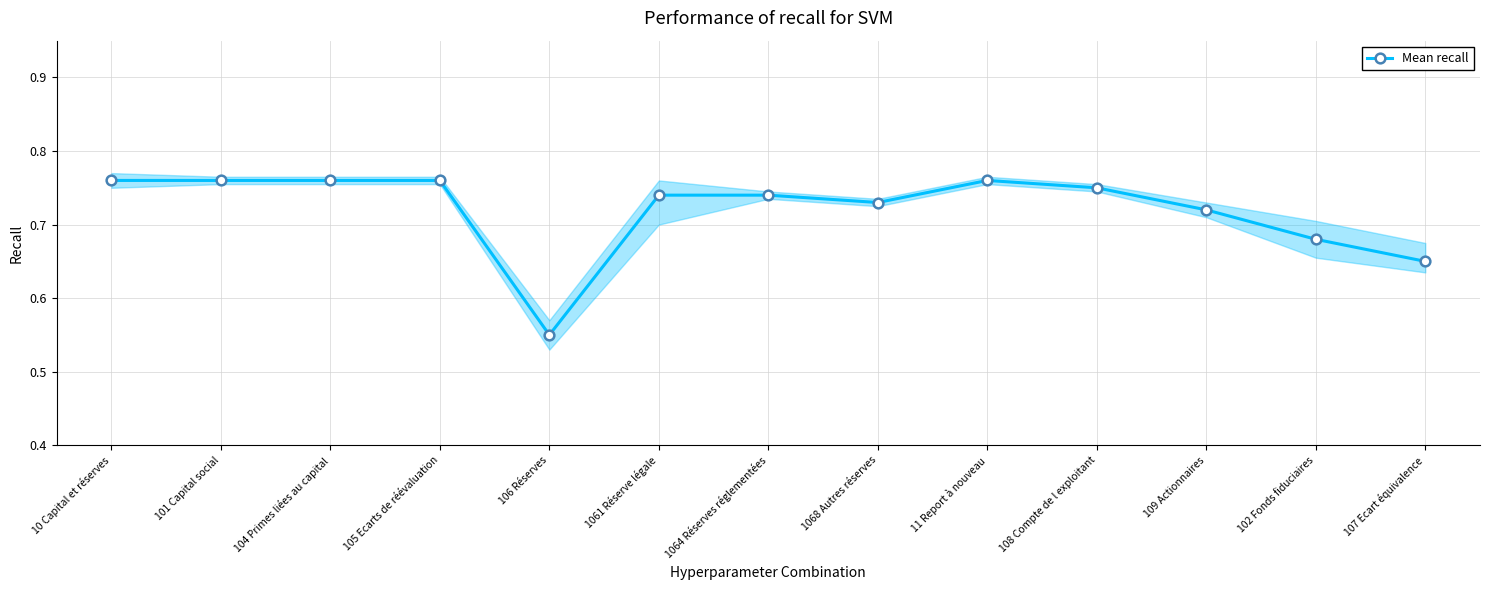

The value at 1064 Réserves réglementées is 0.3. True or false?

False